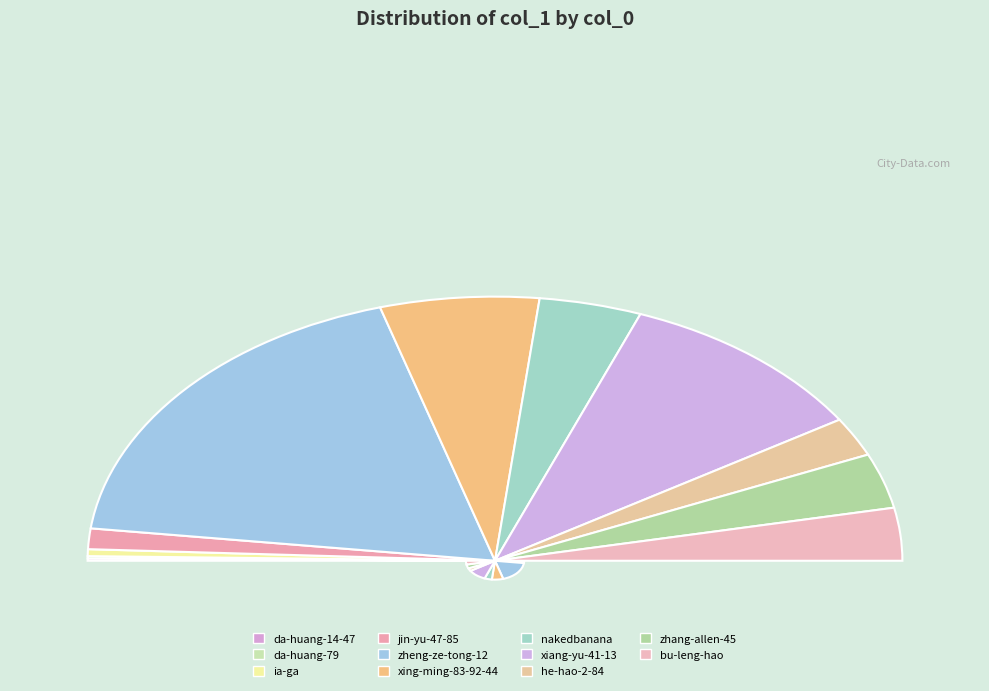

Combined, what portion of the pie is xing-ming-83-92-44 and zhang-allen-45?

19.3%